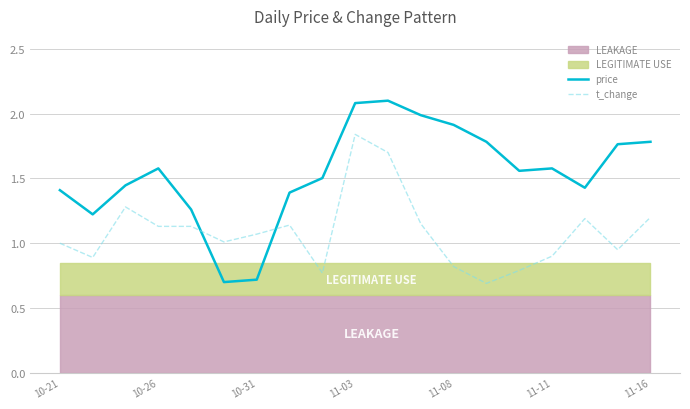

The price series shows 3.3 at 10. True or false?

False